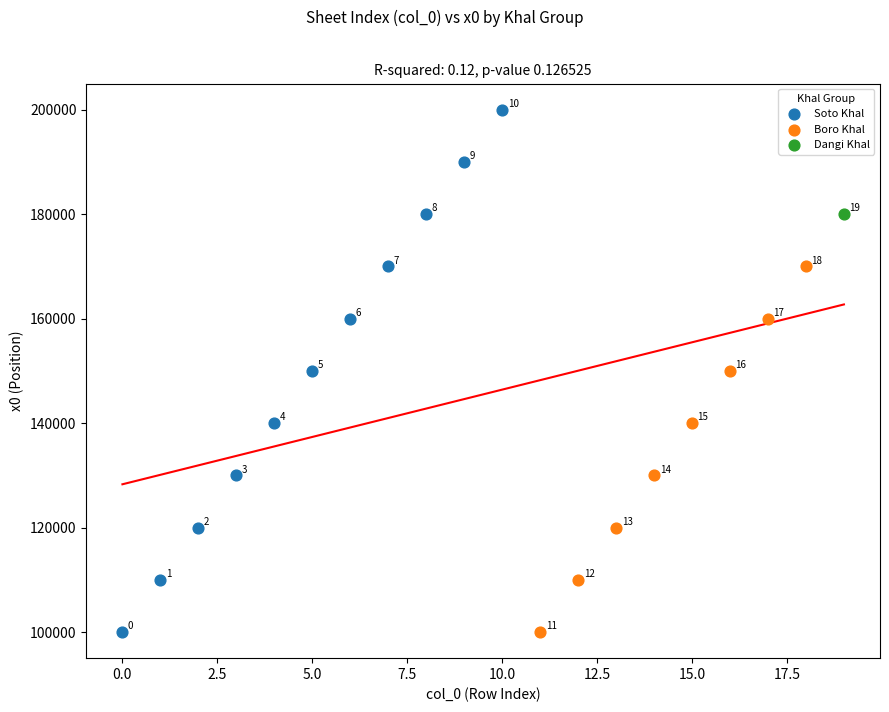

What are all the series names shown in the legend?

Soto Khal, Boro Khal, Dangi Khal